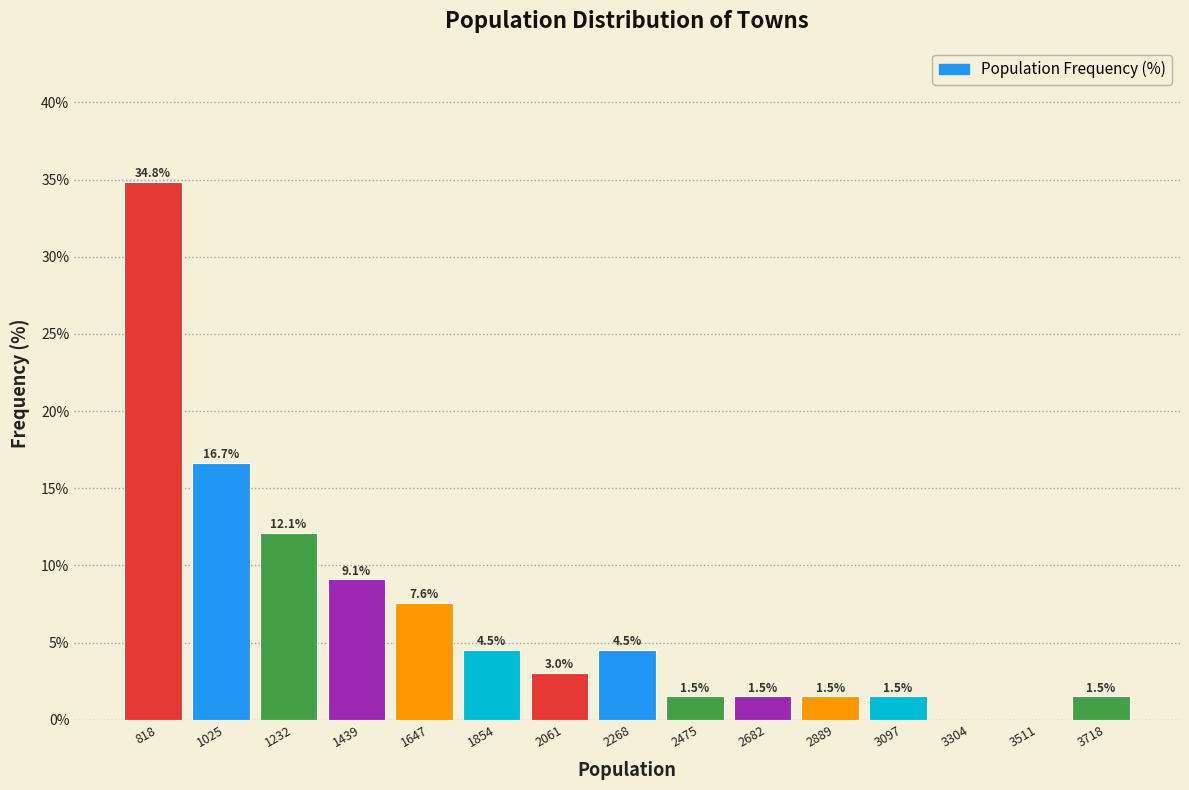

Which range on the x-axis has the tallest bar?

700 to 900